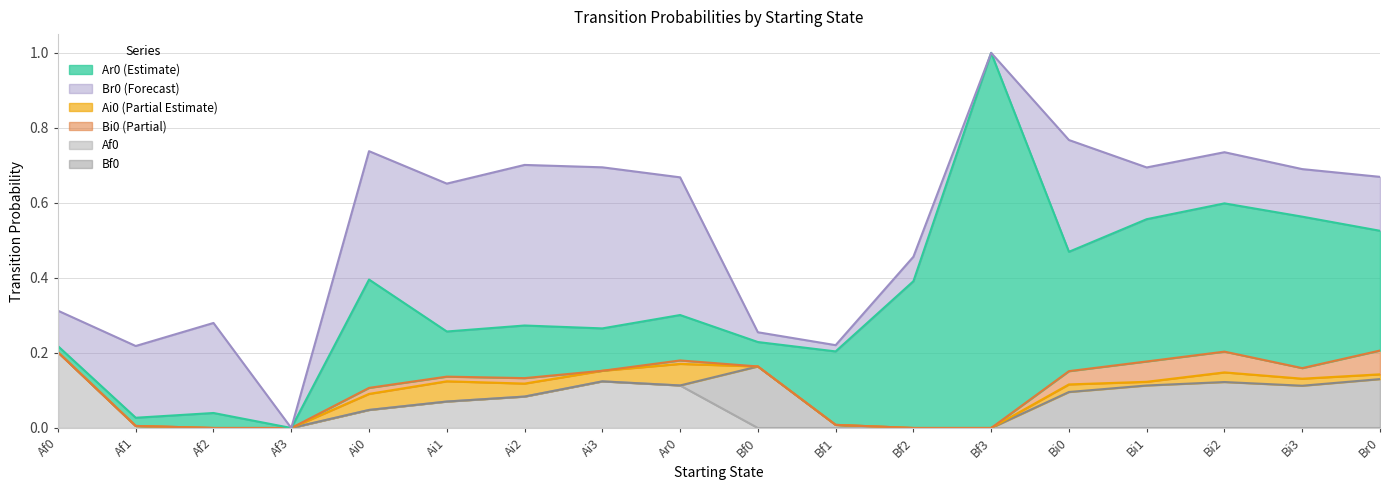

Does the chart display data point markers on the line(s)?

No